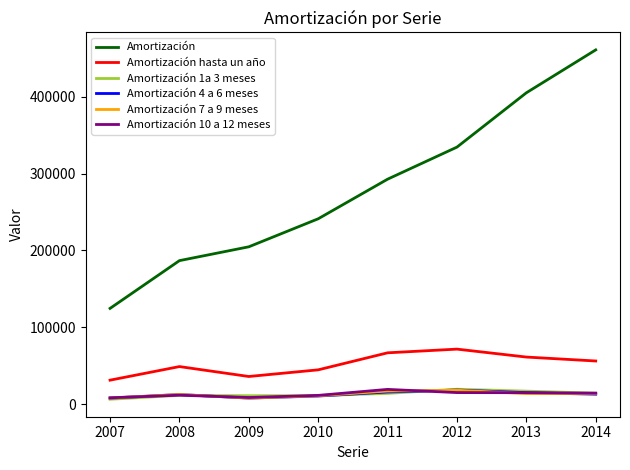

Which series has the largest range (max minus min)?

Amortización